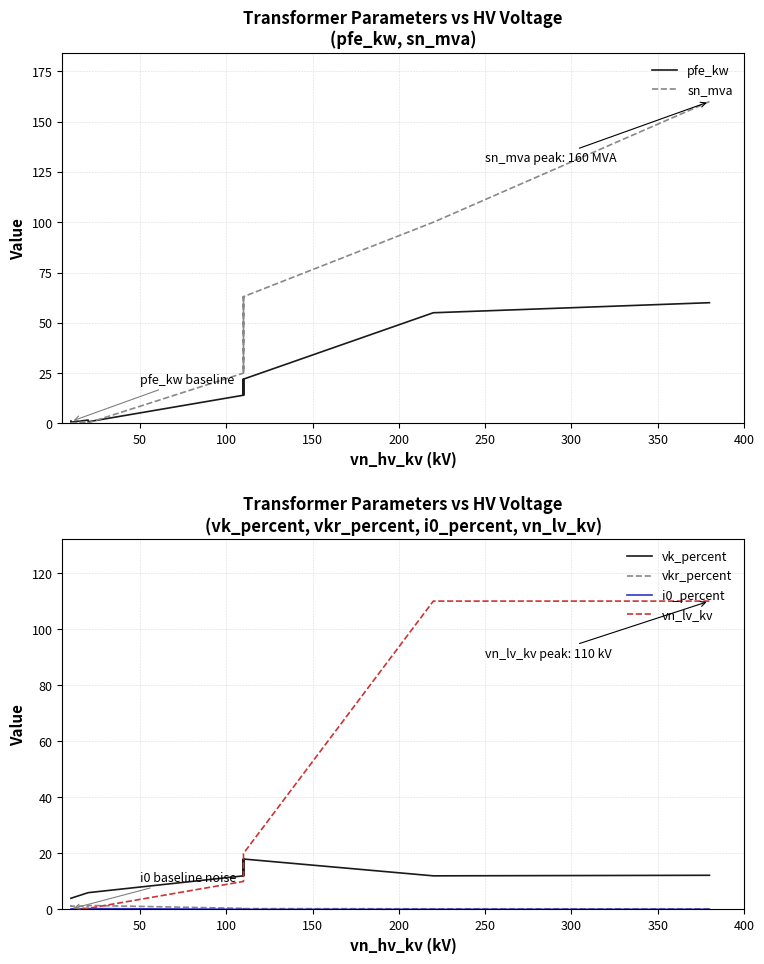

True or false: vkr_percent has more than 2 points higher than both neighbors.

True